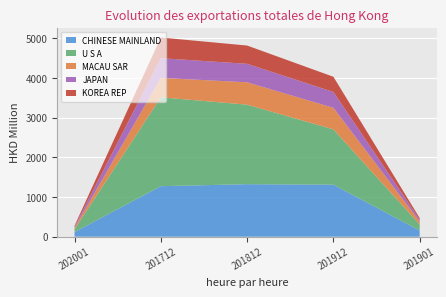

Reading left to right, transcribe all the data shown in this chart.

CHINESE MAINLAND: 202001=116.3	201712=1272.0	201812=1322.6	201912=1310.1	201901=154.3
U S A: 202001=70.3	201712=2238.9	201812=2003.1	201912=1393.1	201901=154.8
MACAU SAR: 202001=38.8	201712=489.8	201812=563.5	201912=543.2	201901=76.8
JAPAN: 202001=27.5	201712=496.2	201812=465.7	201912=400.2	201901=44.2
KOREA REP: 202001=23.9	201712=520.5	201812=460.2	201912=381.7	201901=39.6